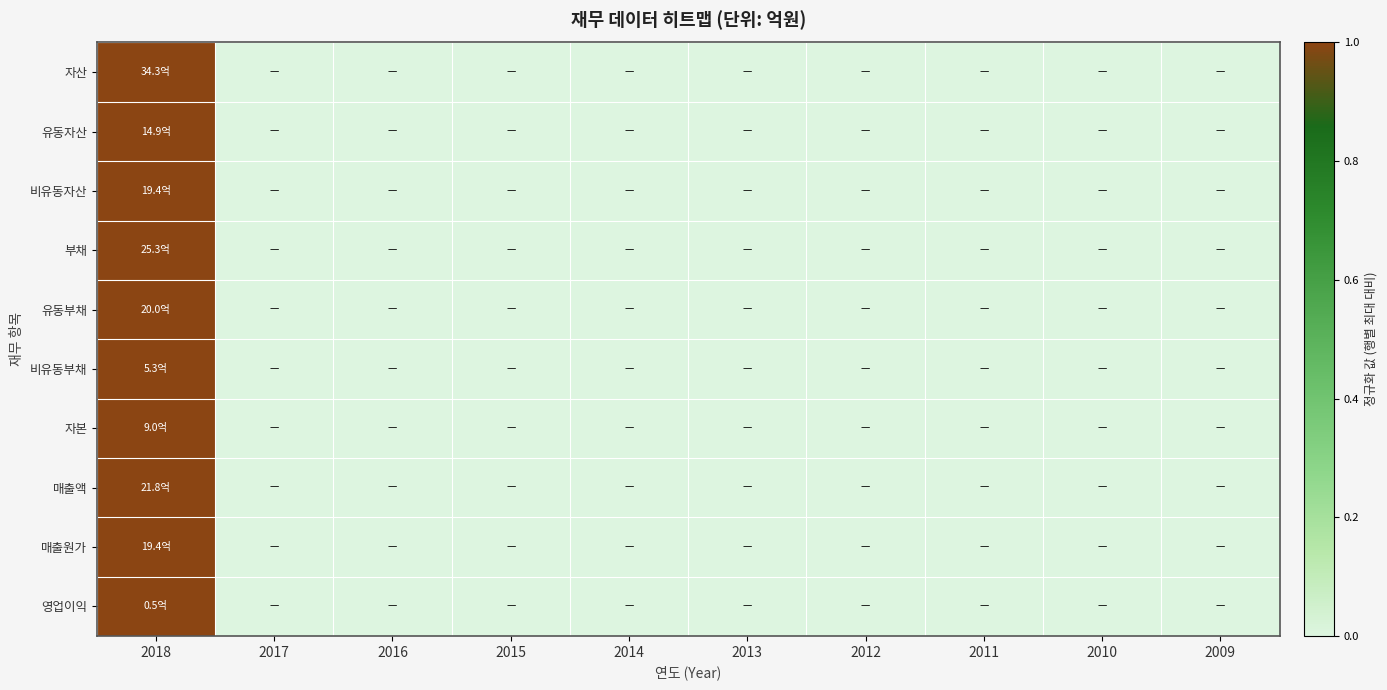

At how many categories does at least one series exceed 0?

1